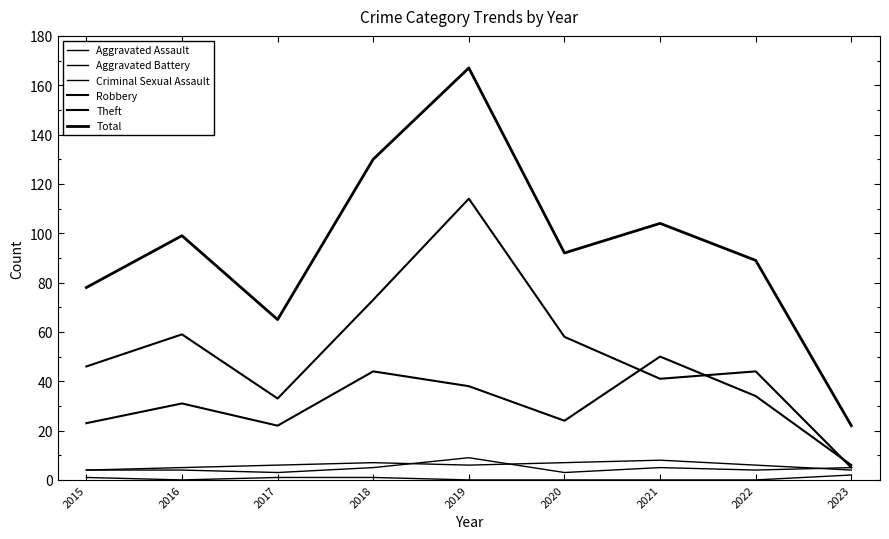

Count the number of categories in the chart.

9